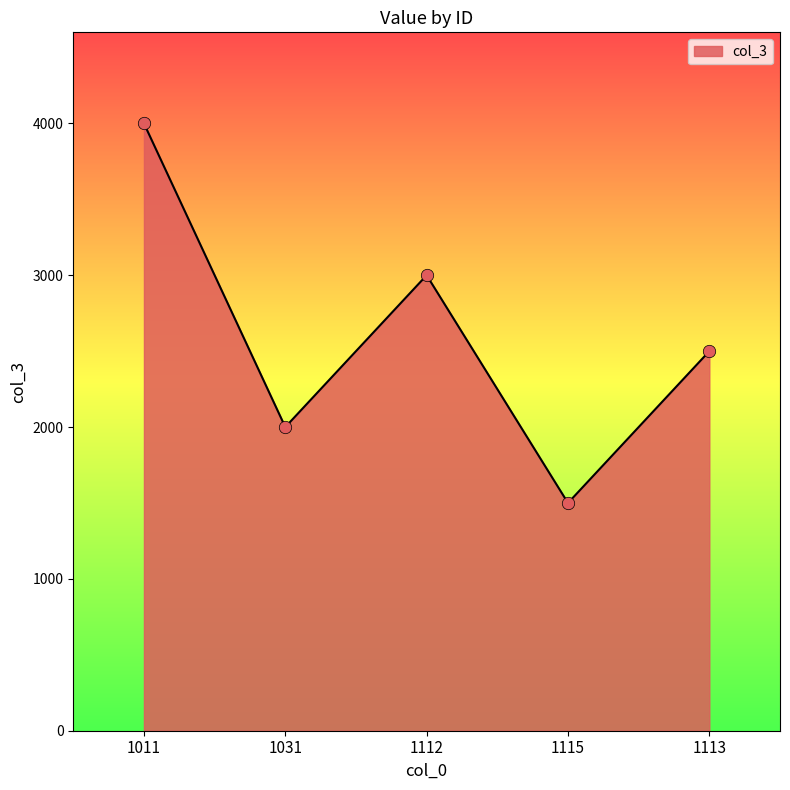

What is the change in value from 1115 to 1113?

+1000